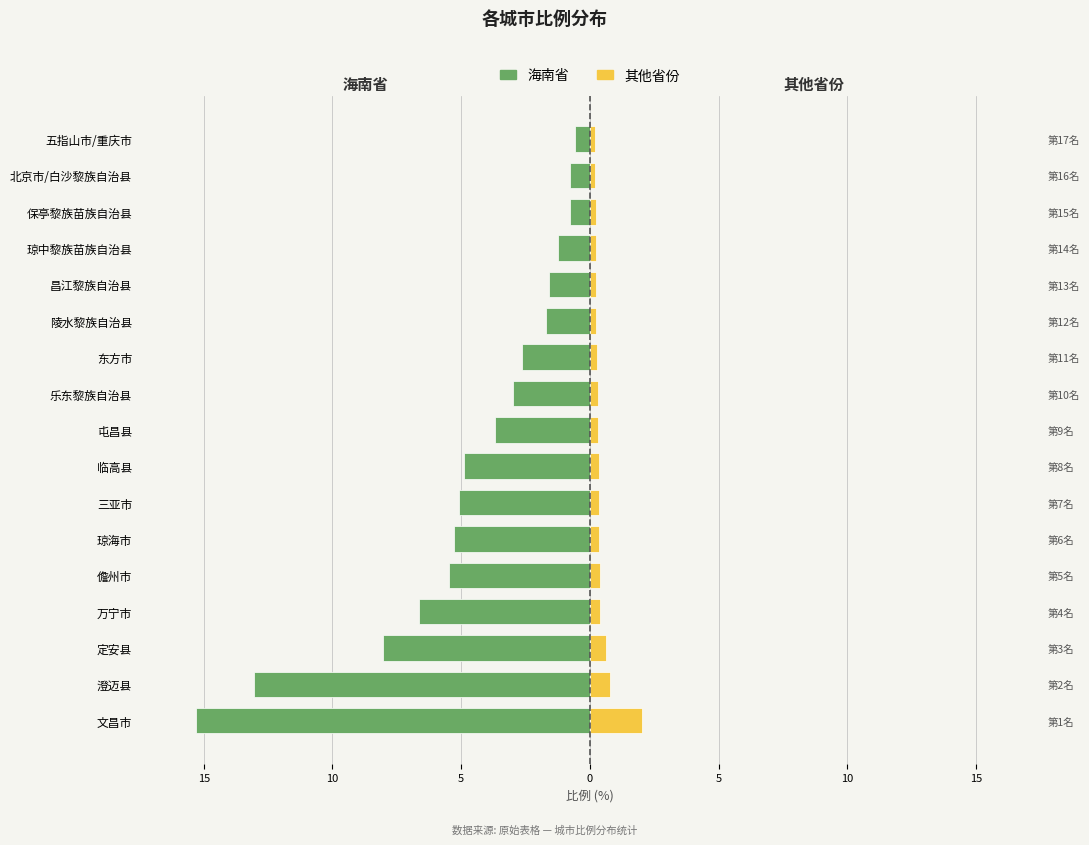

At how many categories does at least one series exceed -2?

17